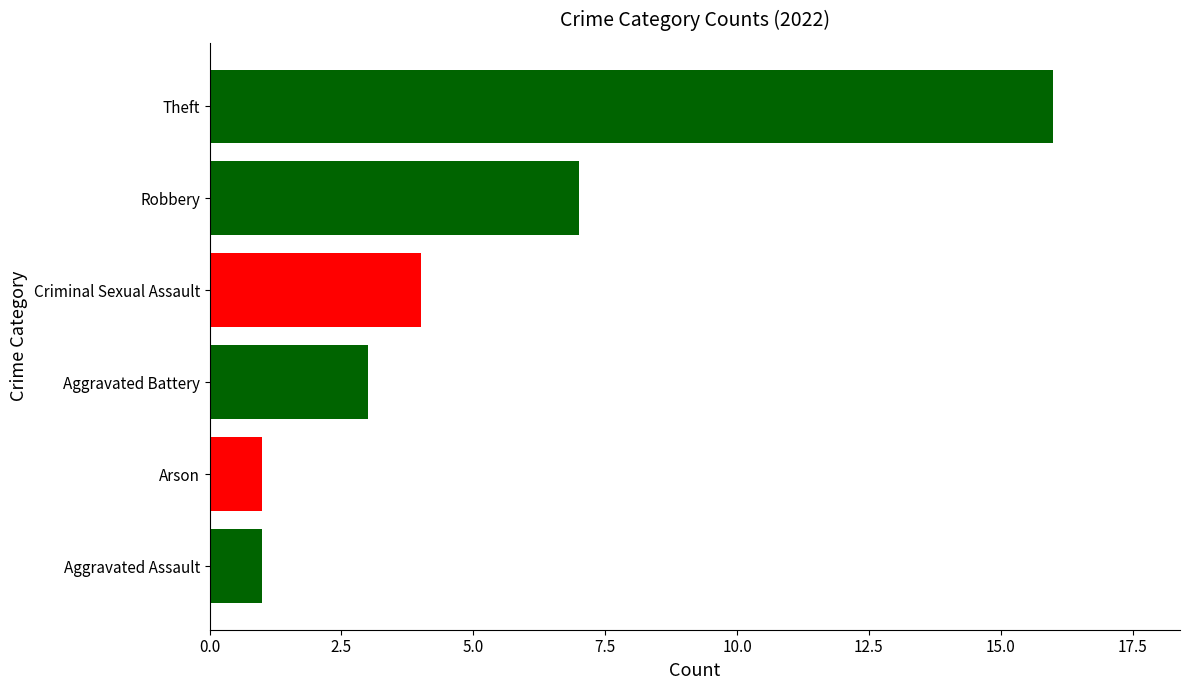

What is the change in value from Aggravated Battery to Robbery?

+4